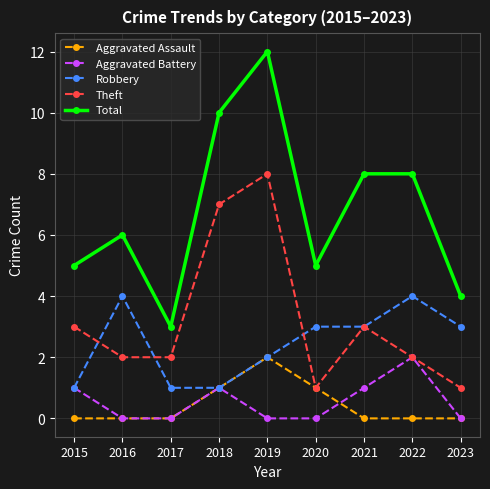

How many categories are shown in the chart?

9